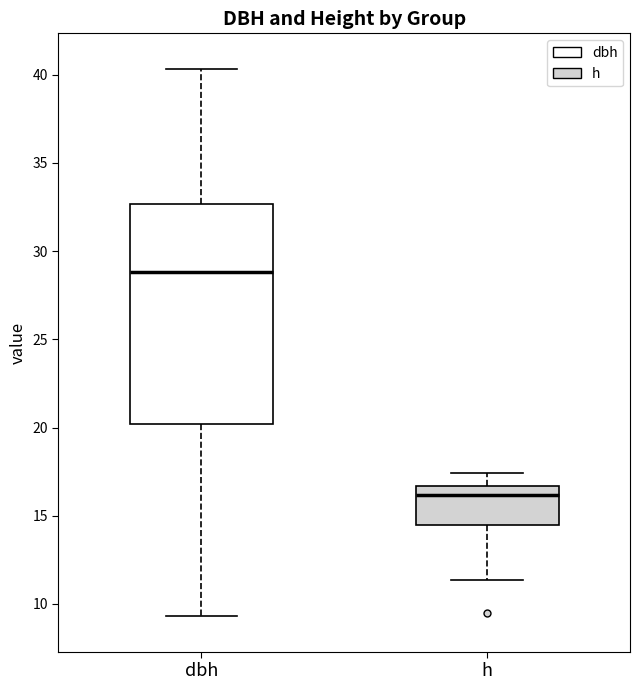

Which box has the lowest median line?

h